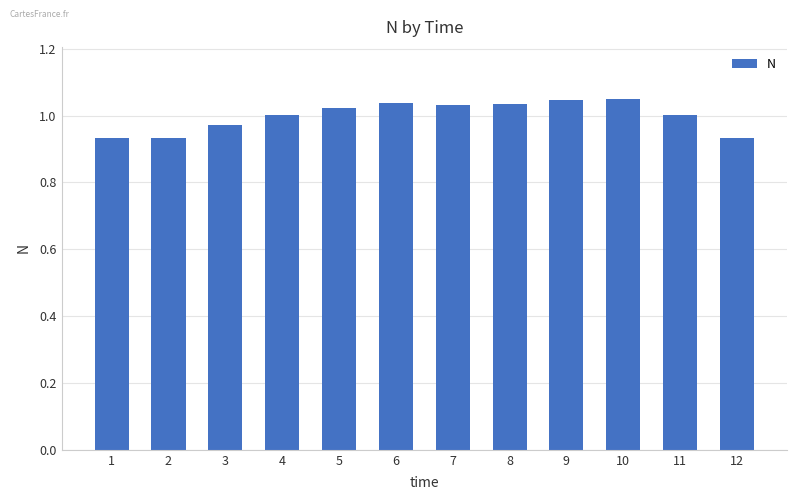

Is it true that the value at 10 is 1.0?

True